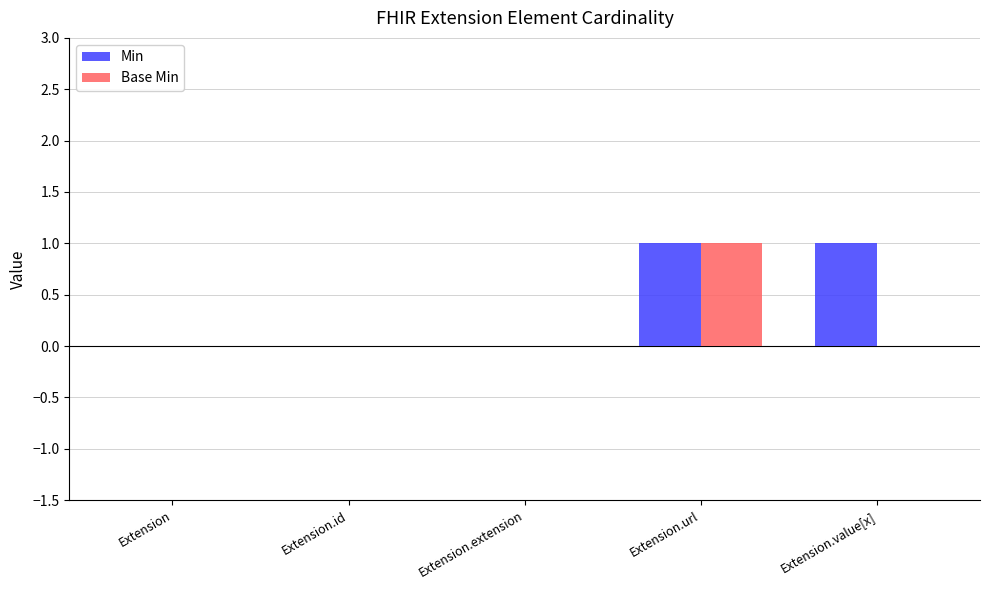

At which category is the sum across all series the highest?

Extension.url